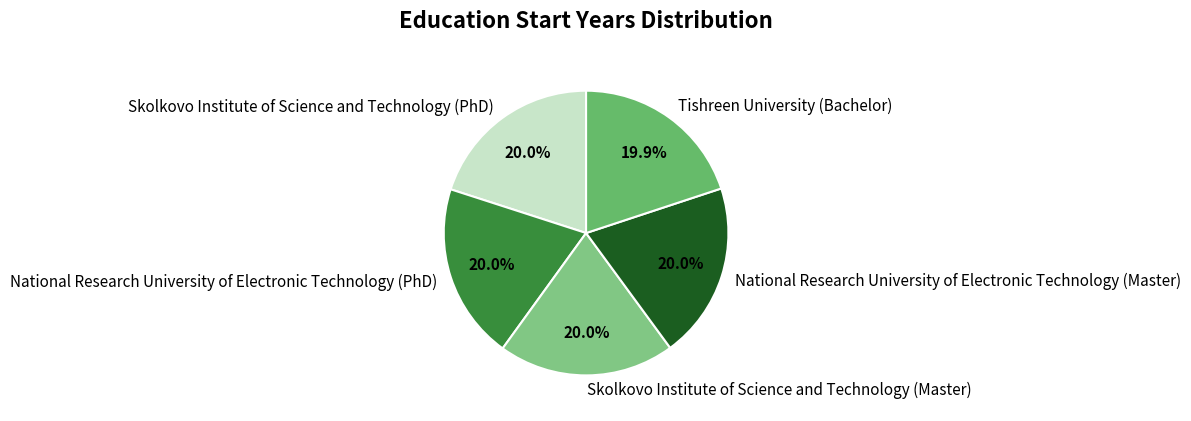

What is the total percentage of National Research University of Electronic Technology (Master) and Tishreen University (Bachelor)?

39.9%